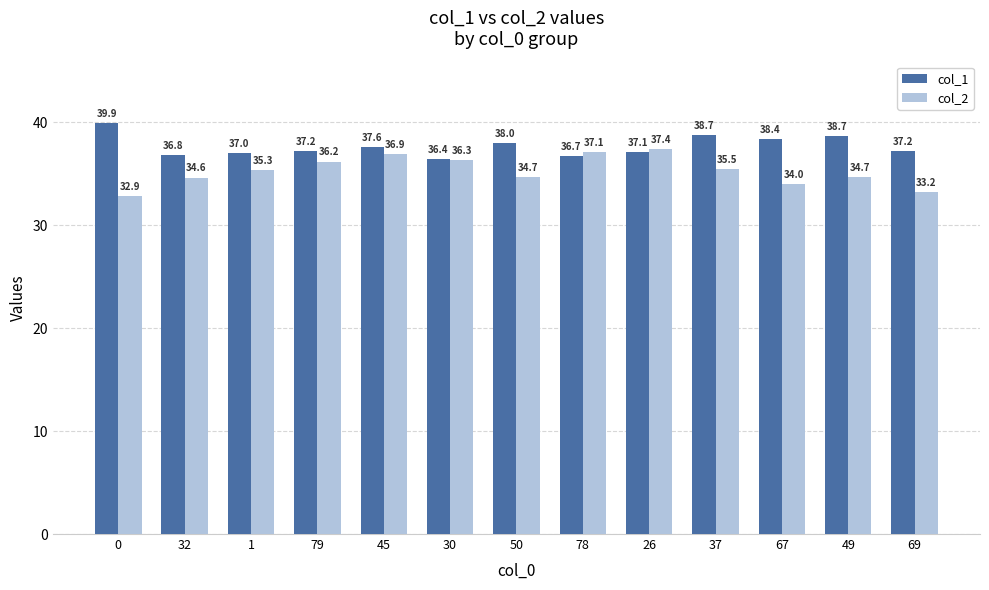

The col_1 series shows 36.7 at 78. True or false?

True